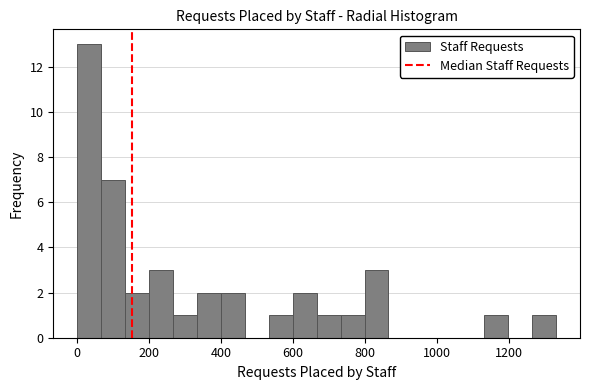

Around what value on the x-axis is the tallest bar? Give the approximate position of its centre, as read against the axis.

40